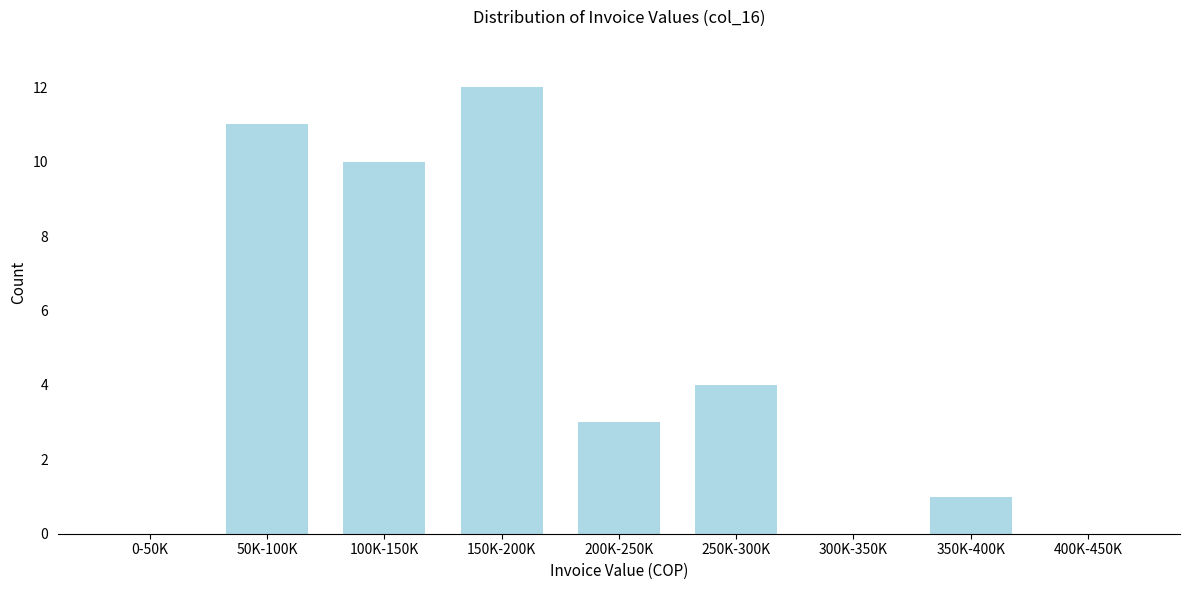

Reading left to right, transcribe all the data shown in this chart.

0-50K=0	50K-100K=11	100K-150K=10	150K-200K=12	200K-250K=3	250K-300K=4	300K-350K=0	350K-400K=1	400K-450K=0